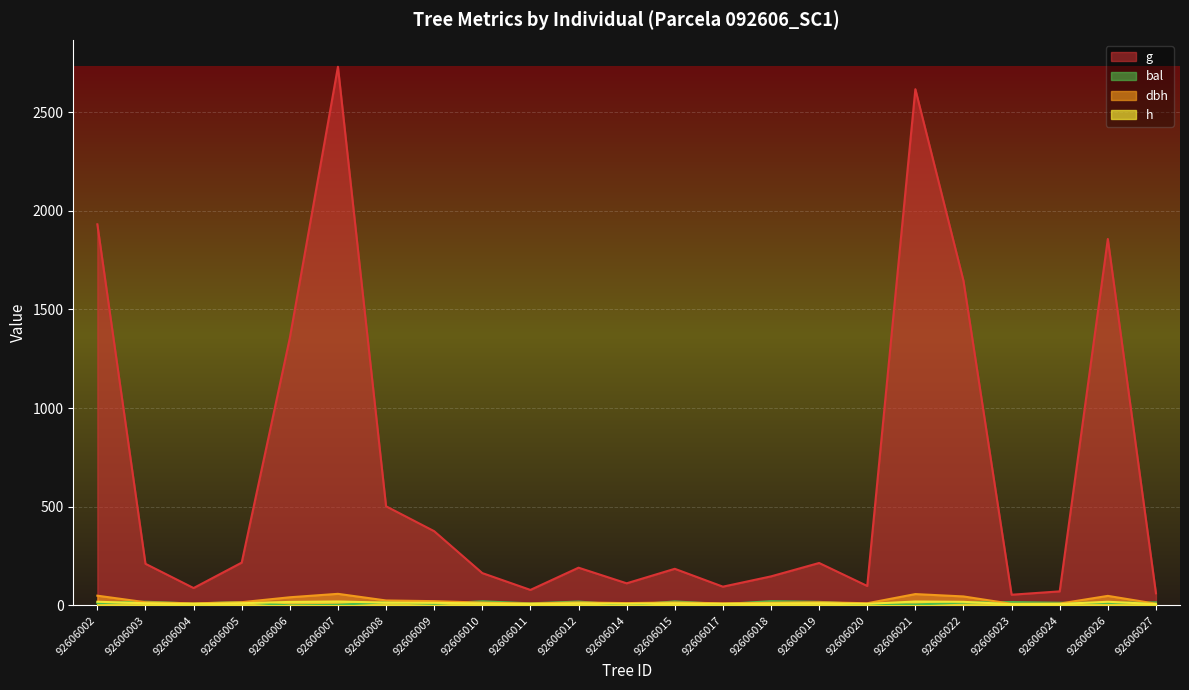

Rank the series at 92606026 from highest to lowest value.

g, dbh, h, bal